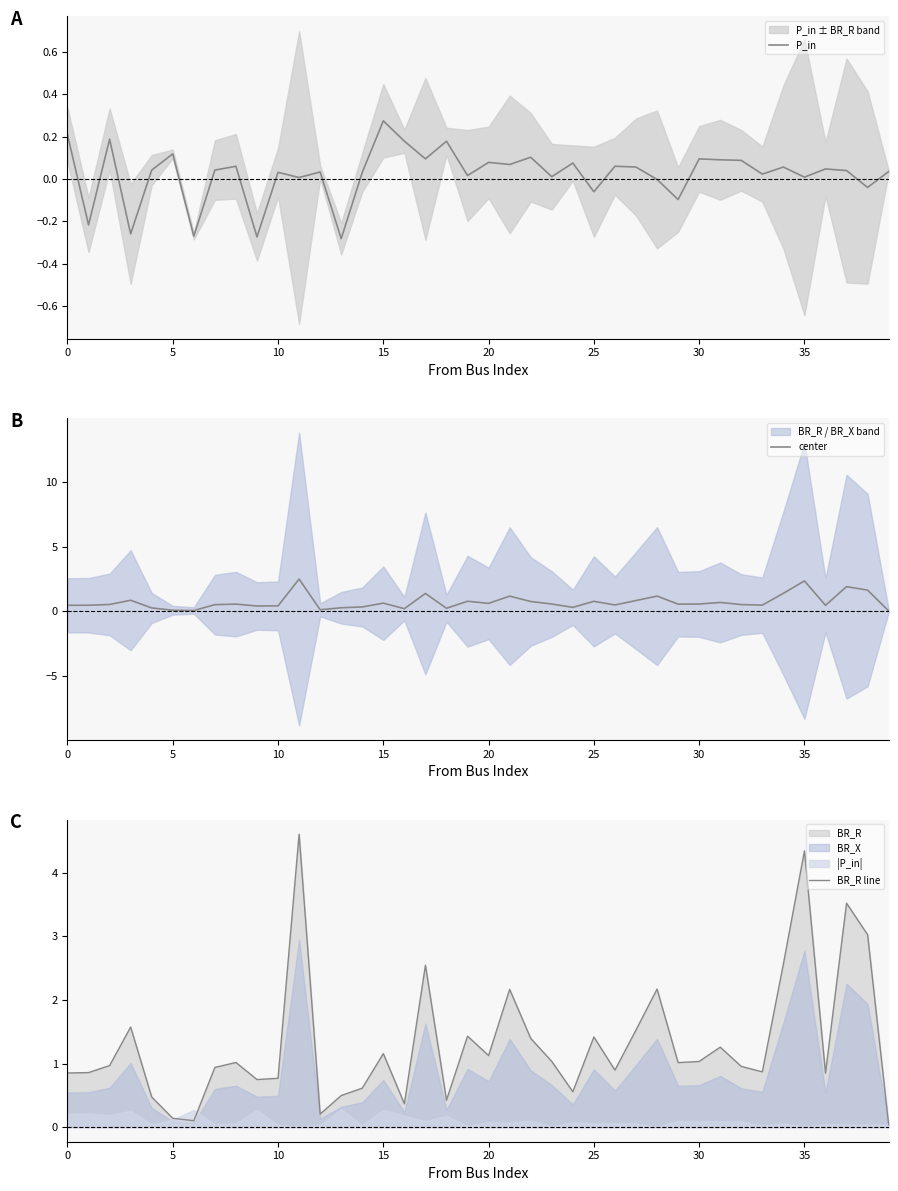

What is the highest value of the center series?

2.5